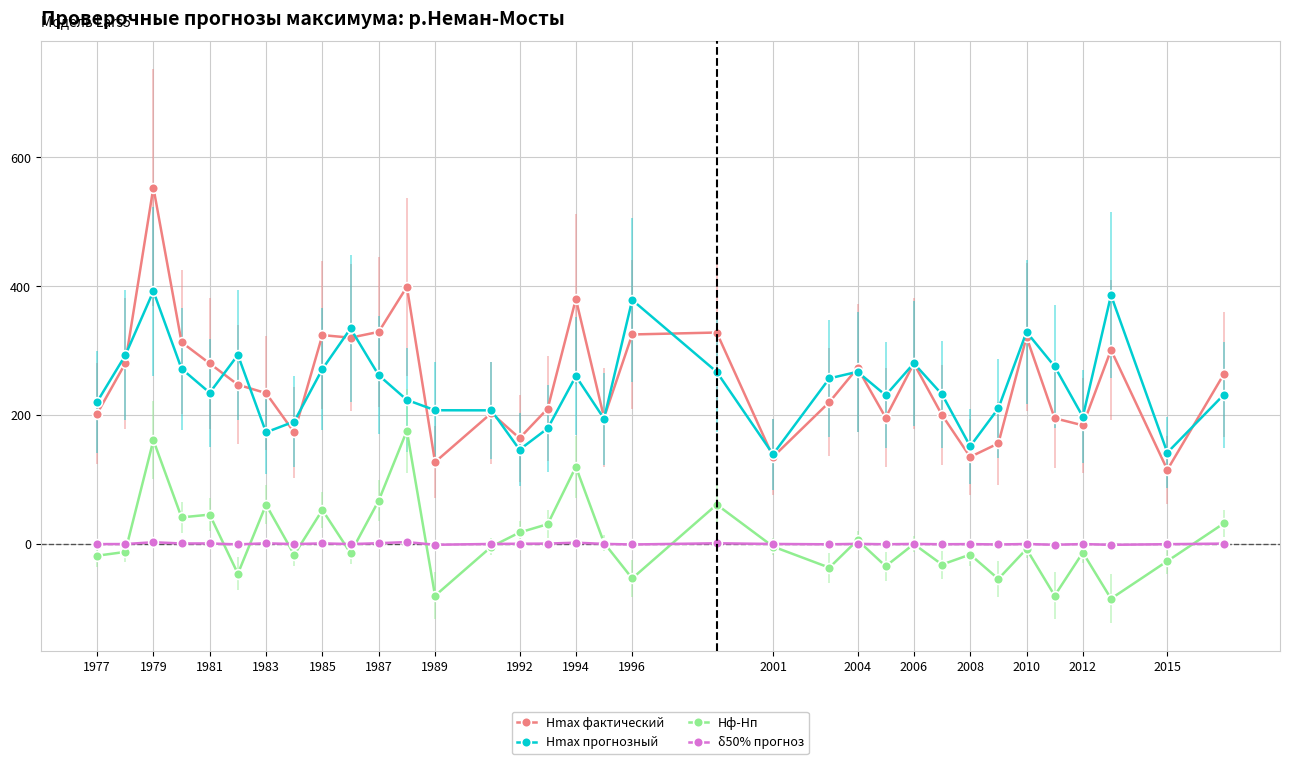

Which series ends up on top after the final intersection of δ50% прогноз and Hф-Hп?

Hф-Hп